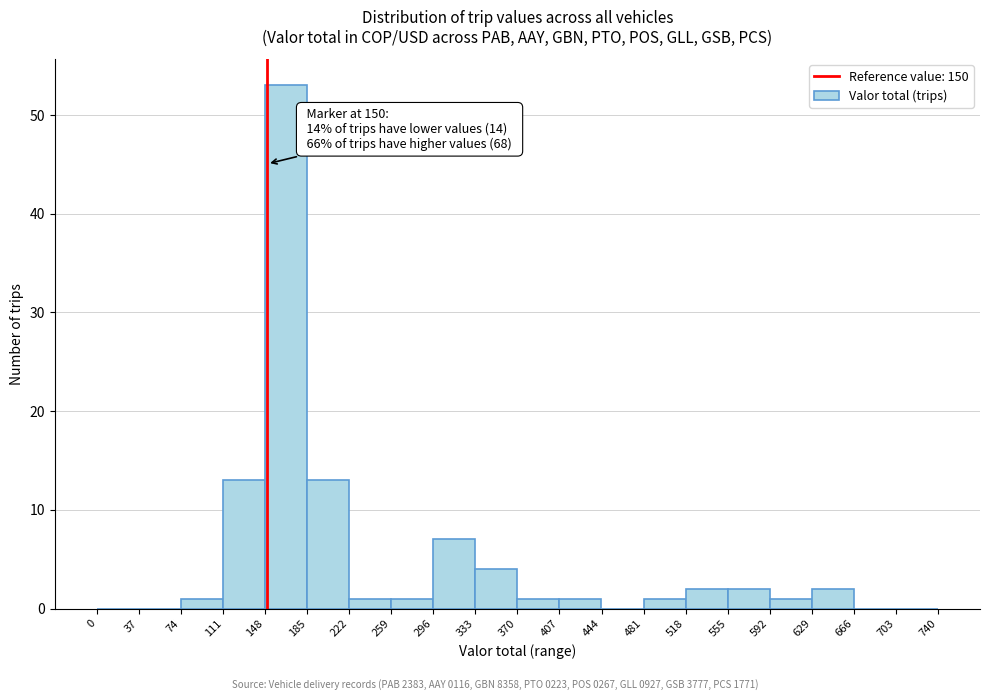

Which range on the x-axis has the tallest bar?

148 to 185